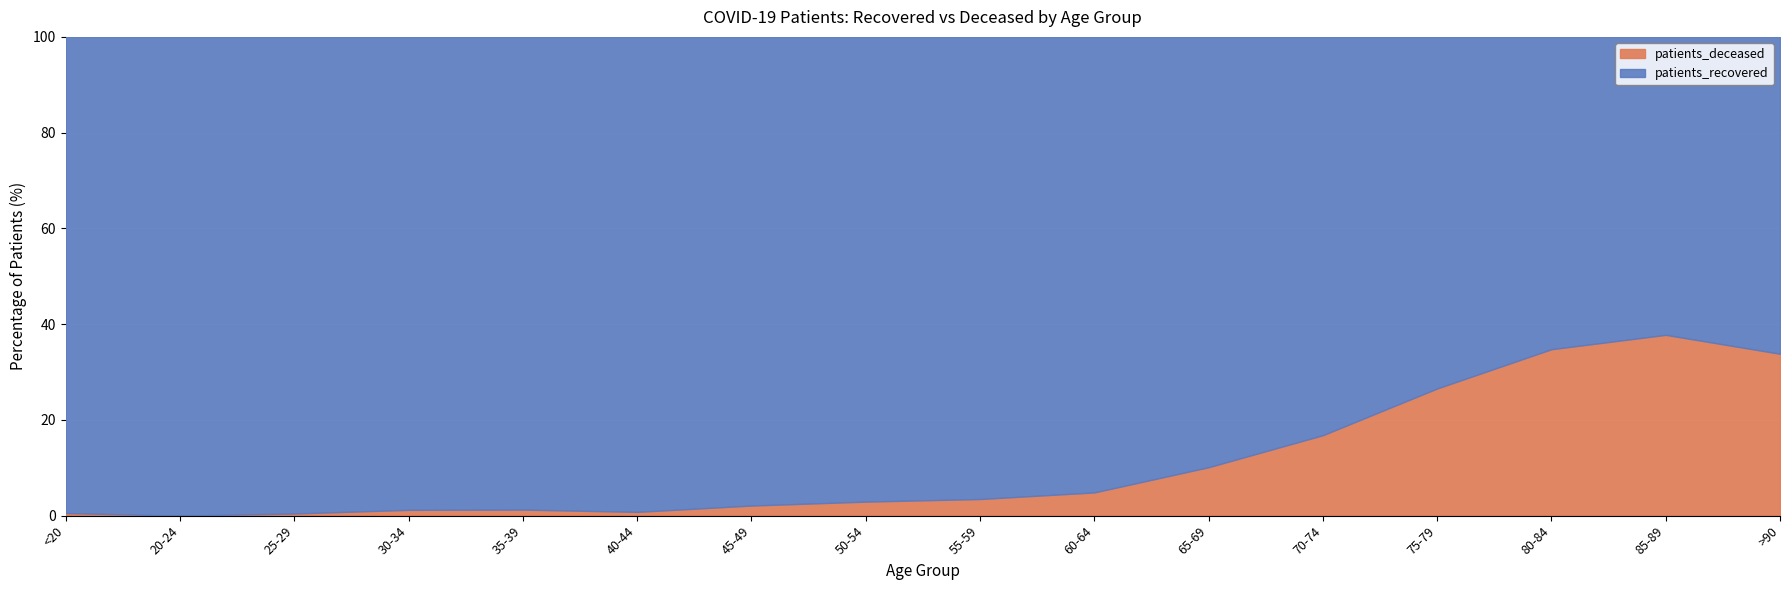

In patients_deceased, how many points are lower than both neighbors (excluding endpoints)?

2